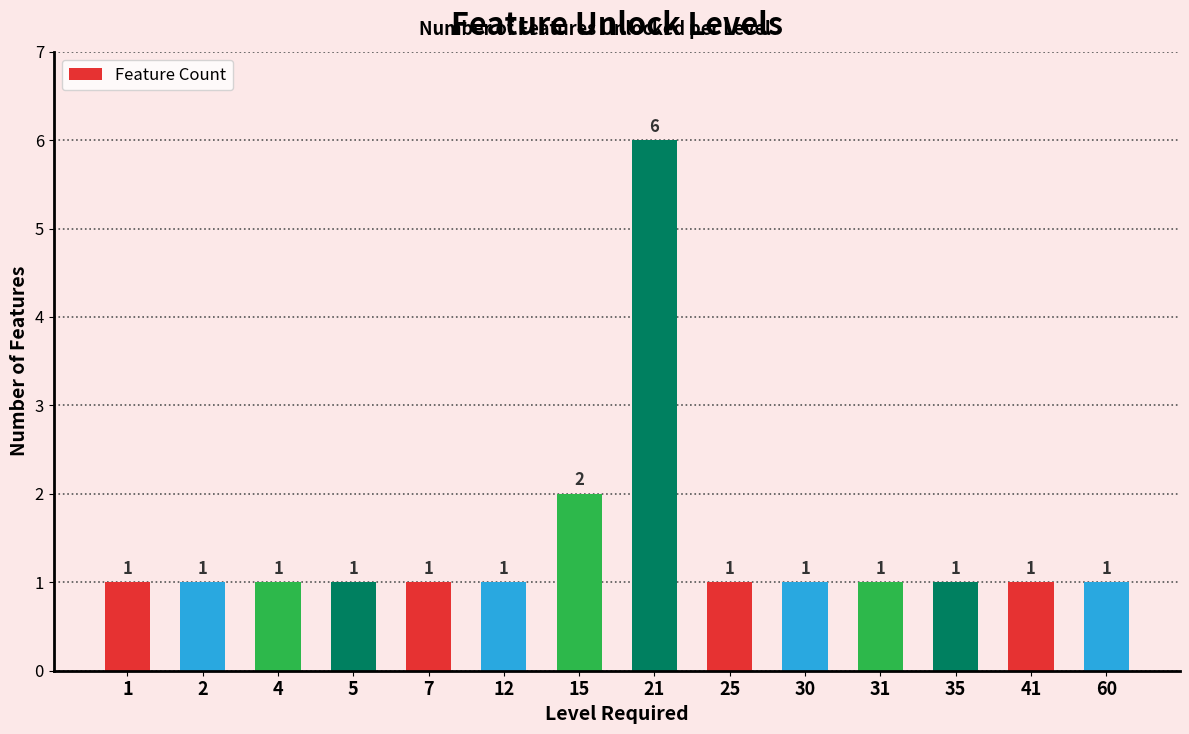

Approximately how many times larger is the value at 21 compared to 15?

3.0